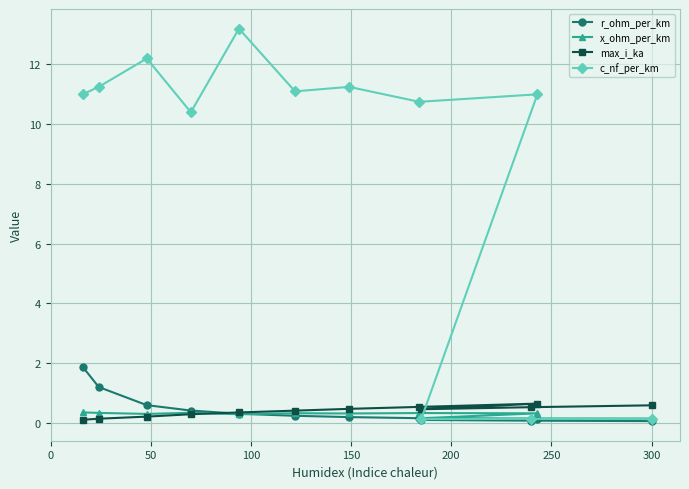

What is the maximum value shown in the chart?

13.2